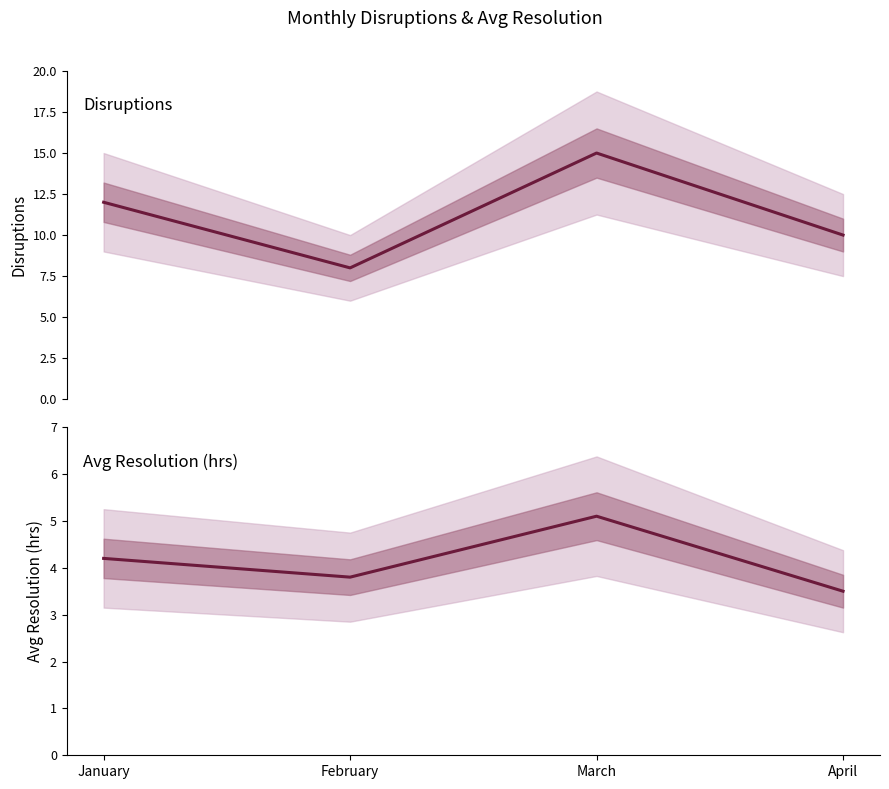

What is the smallest value displayed?

3.5